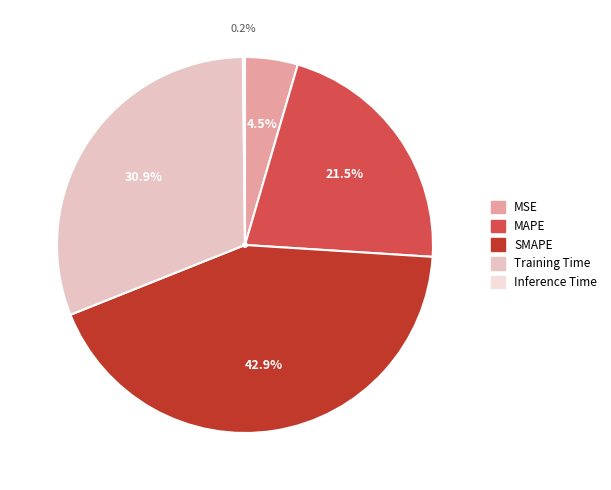

Which slice is the smallest?

Inference Time